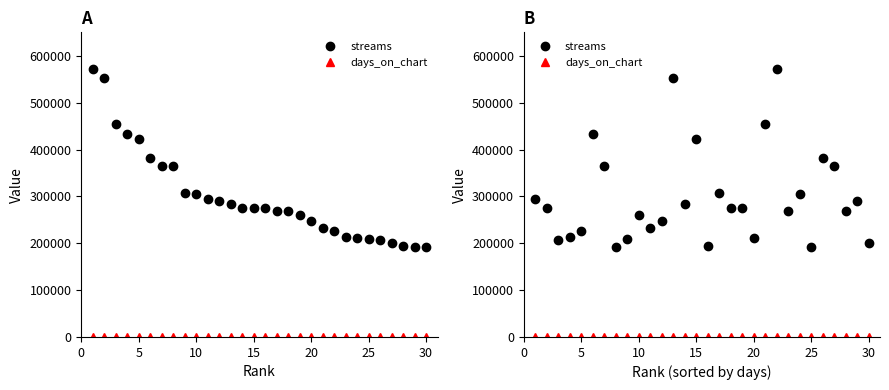

What is the sum of all days_on_chart values?

4062